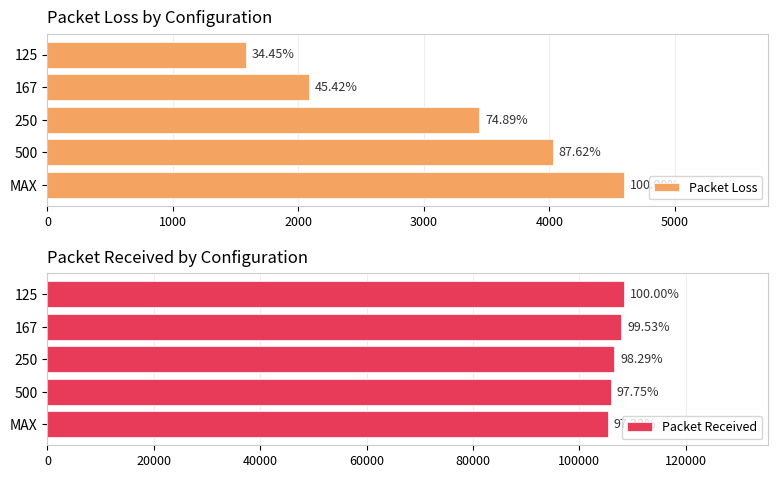

The value of Packet Loss at 3000 is 2848. True or false?

False